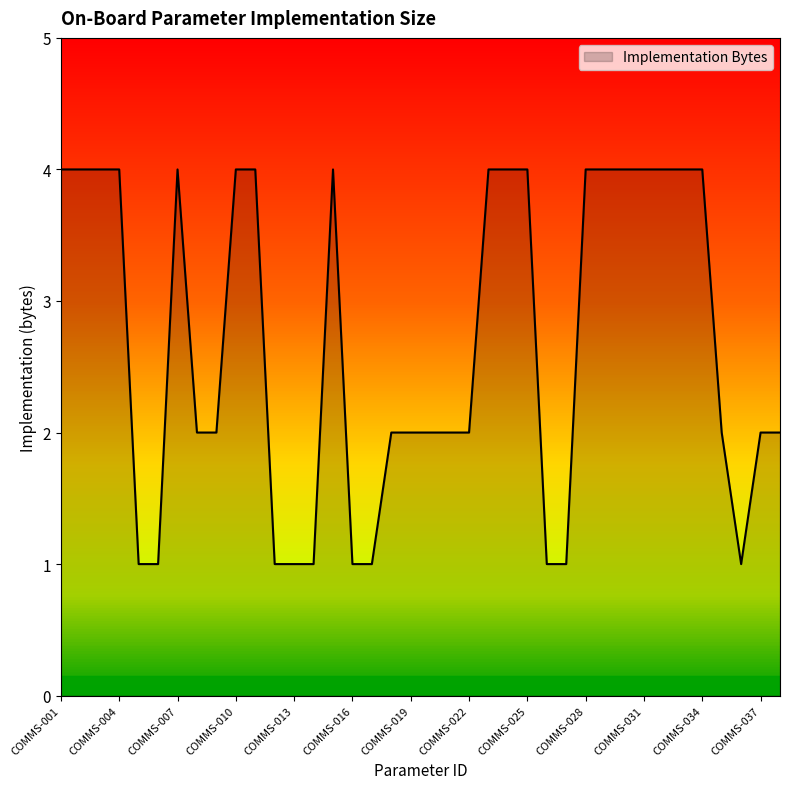

What is the difference between the maximum and minimum values?

3